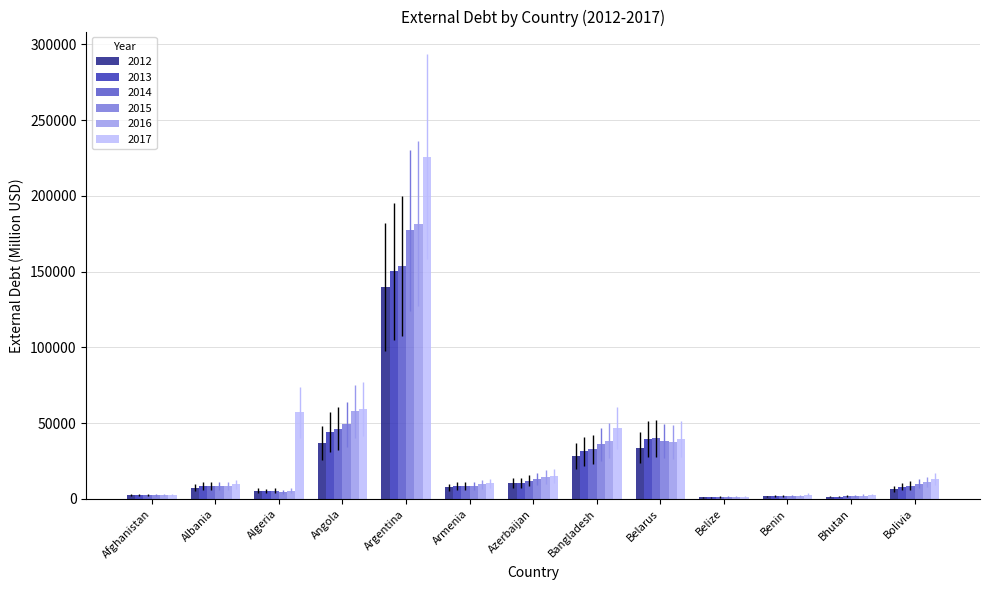

Which series changed the most between Afghanistan and Albania?

2017